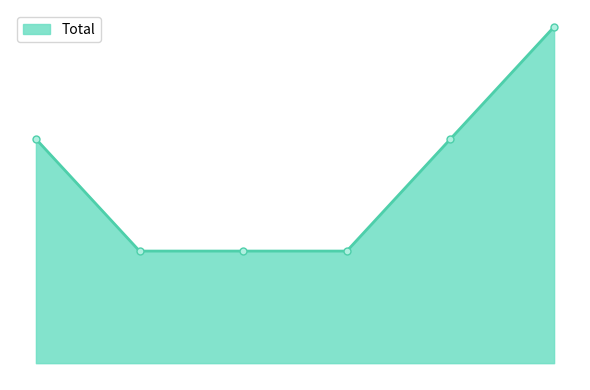

Does the chart have visible grid lines?

No